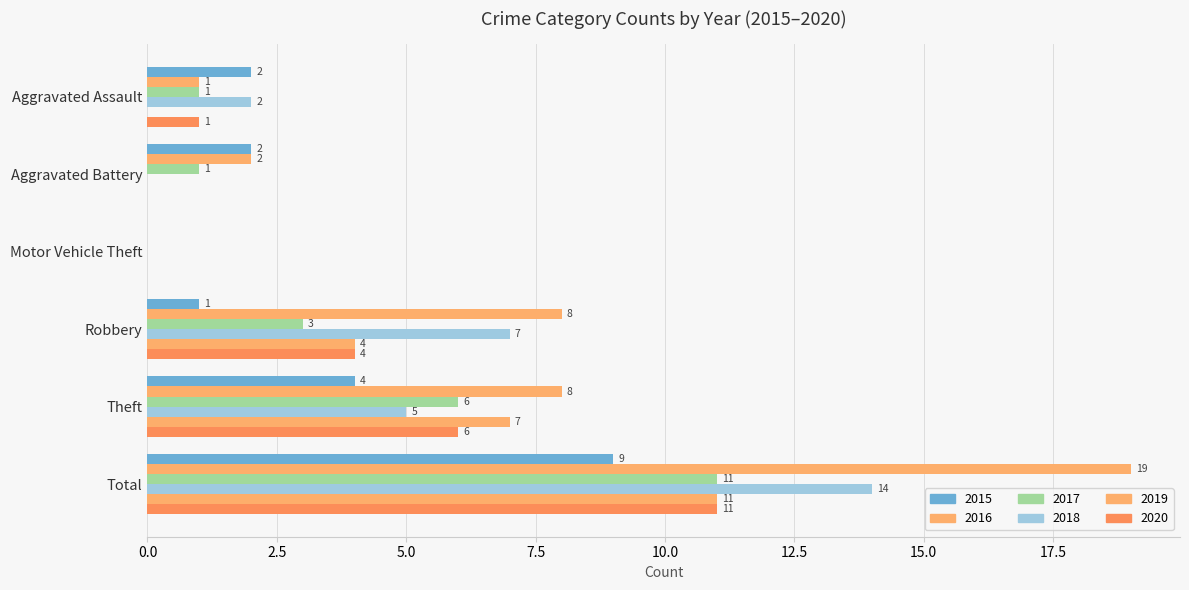

Reading left to right, what are all the values shown in this chart?

2015: 2	2	0	1	4	9
2016: 1	2	0	8	8	19
2017: 1	1	0	3	6	11
2018: 2	0	0	7	5	14
2019: 0	0	0	4	7	11
2020: 1	0	0	4	6	11